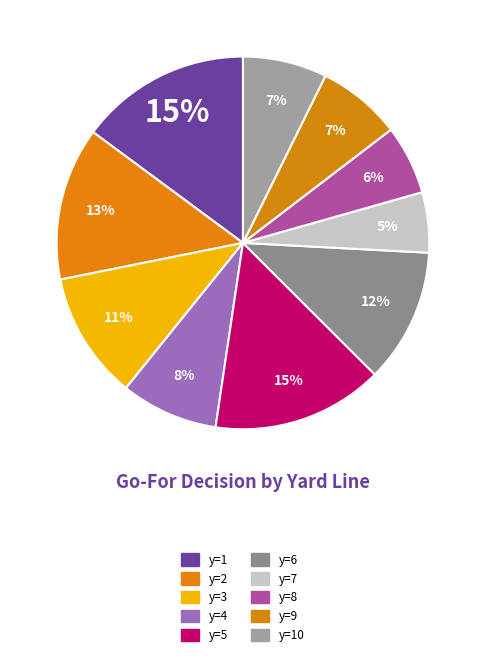

How many slices are in this pie chart?

10